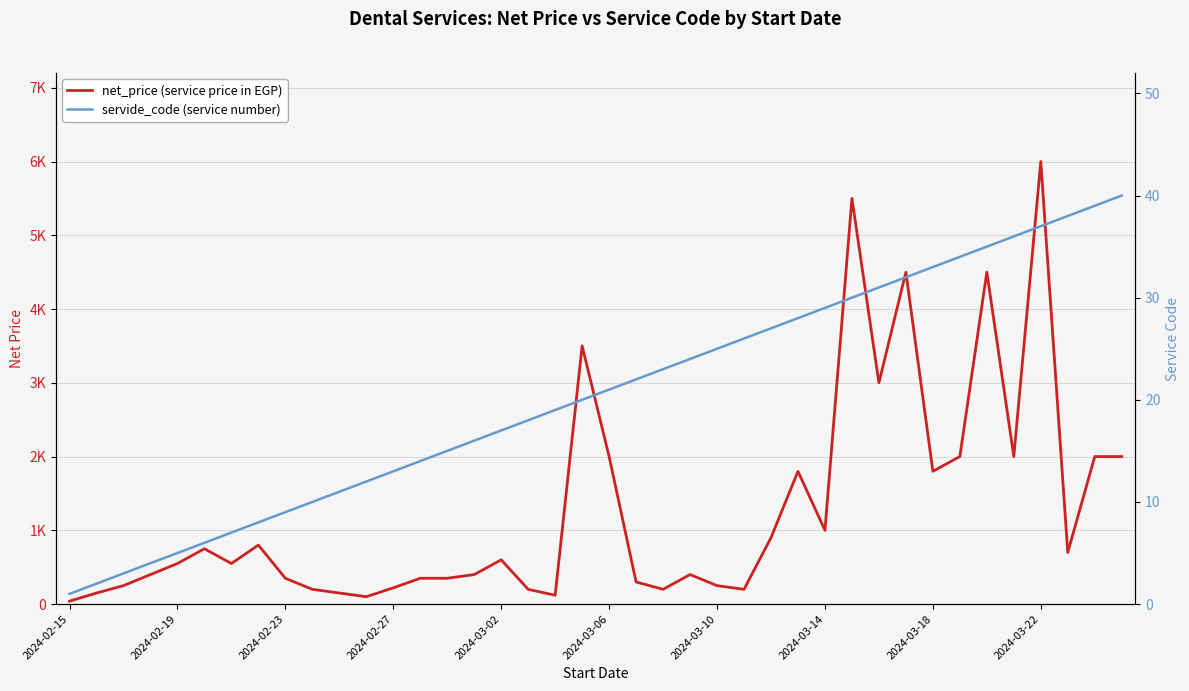

True or false: net_price (service price in EGP) and servide_code (service number) cross at least once.

False